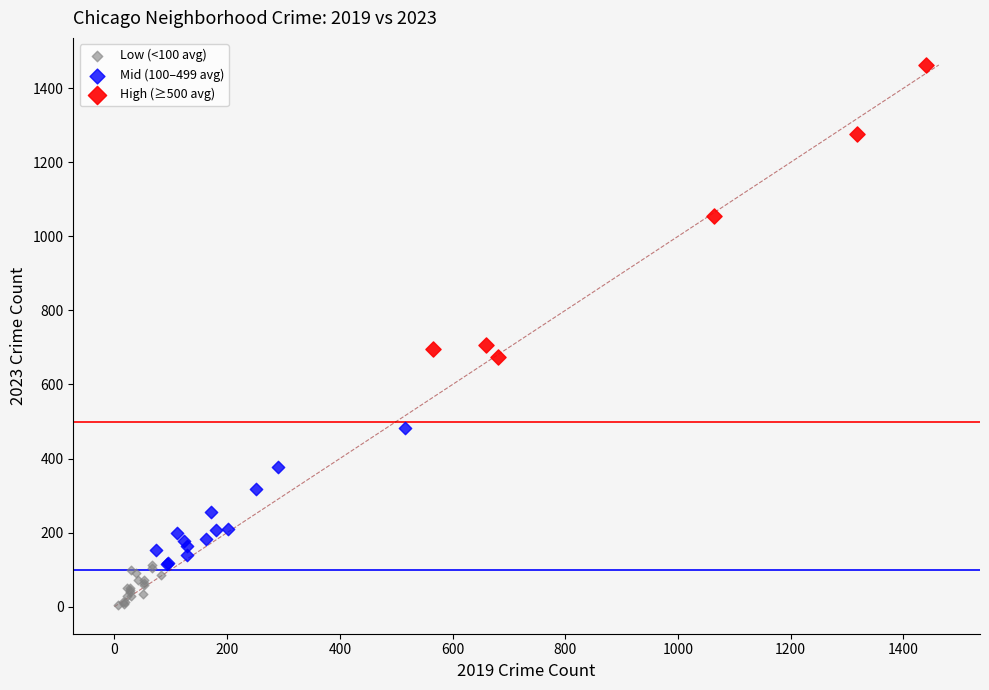

Which series reaches the maximum Y coordinate?

High (≥500 avg)